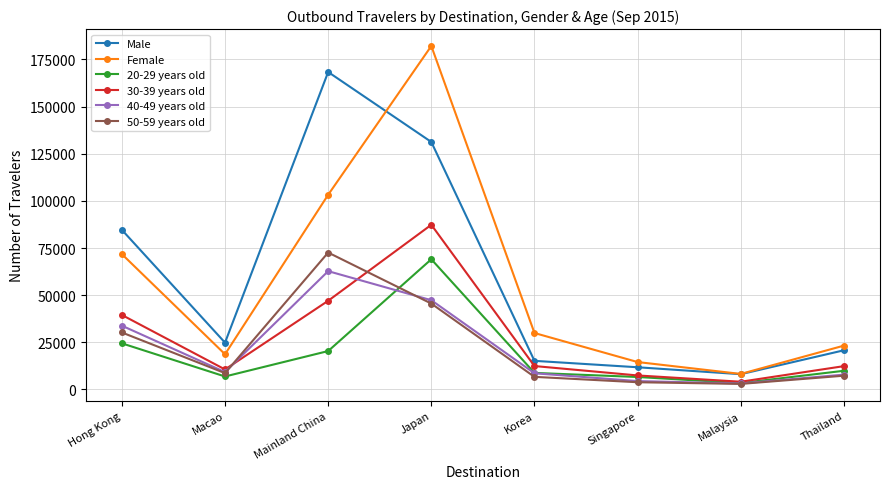

Is the value of Male at Japan greater than the value of 20-29 years old at Mainland China?

Yes